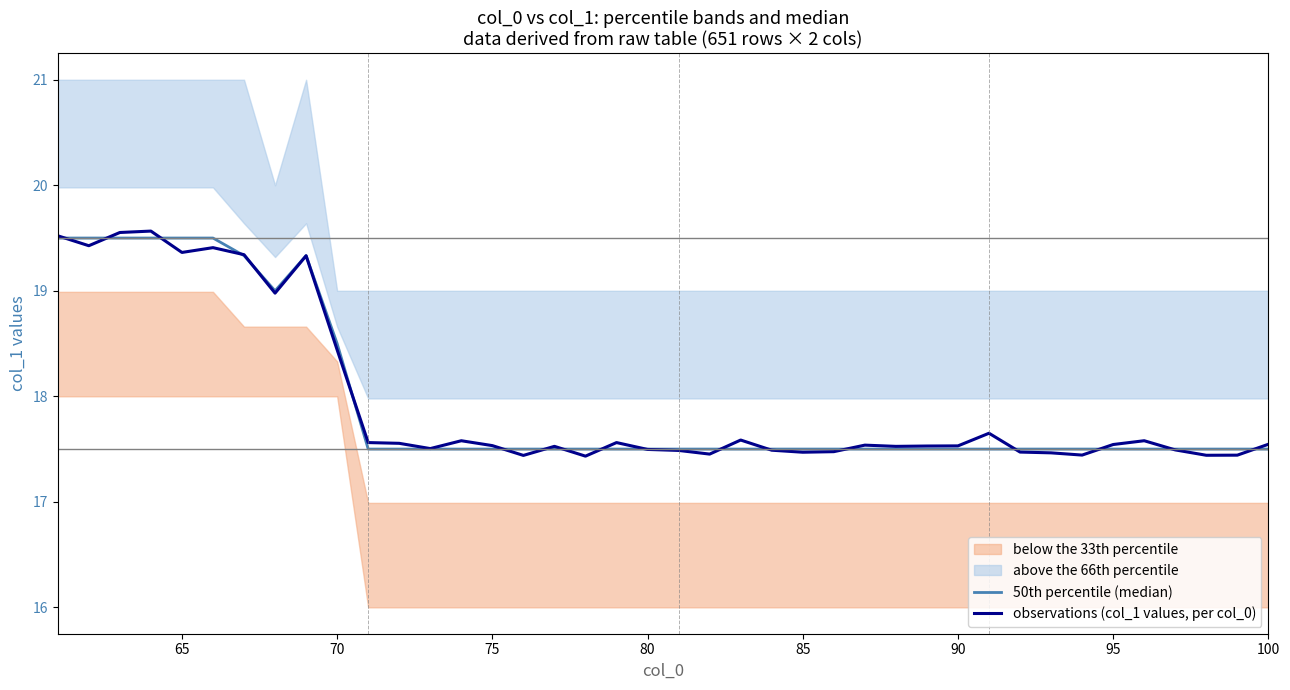

What is the minimum value for observations (col_1 values, per col_0)?

17.4